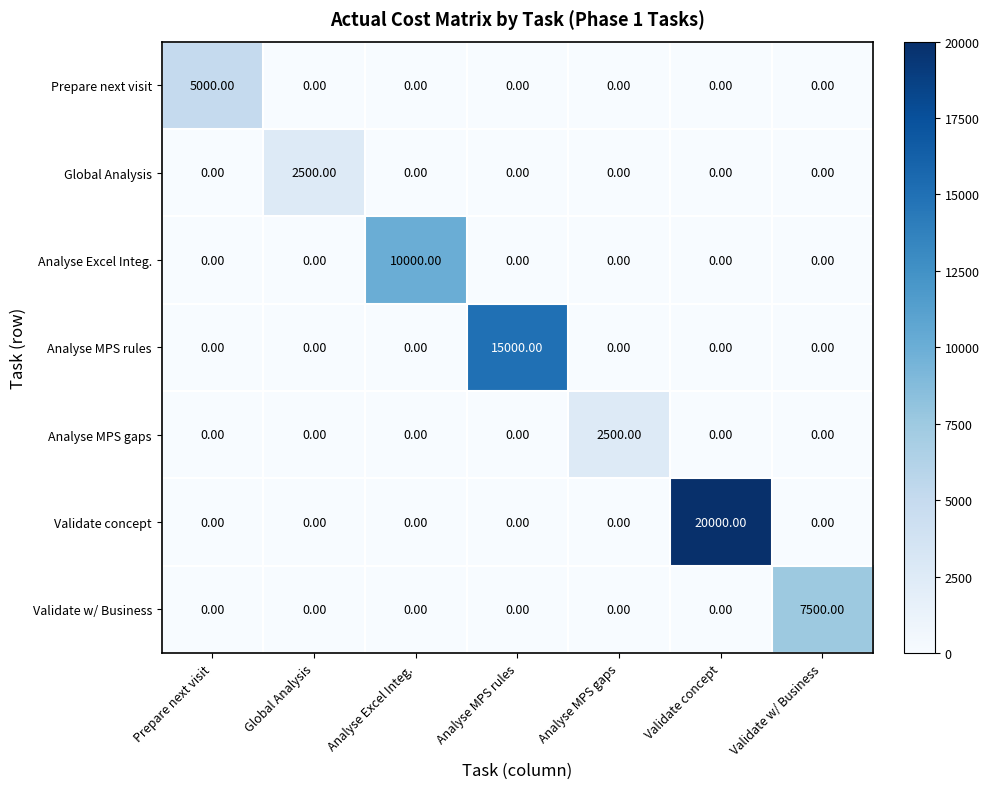

What is the difference between the maximum and minimum values in the Validate w/ Business series?

7500